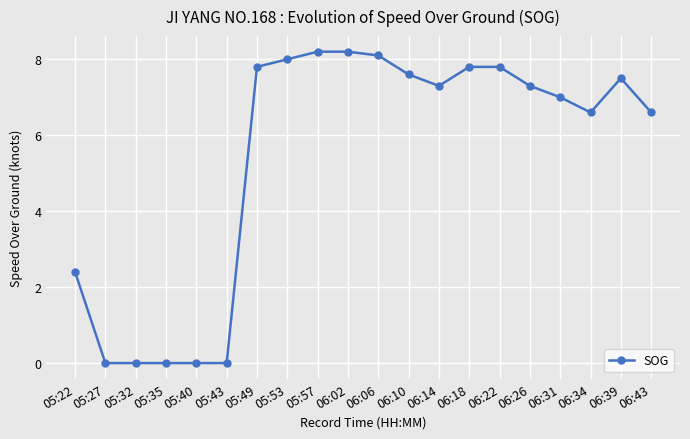

How many categories are shown in the chart?

20